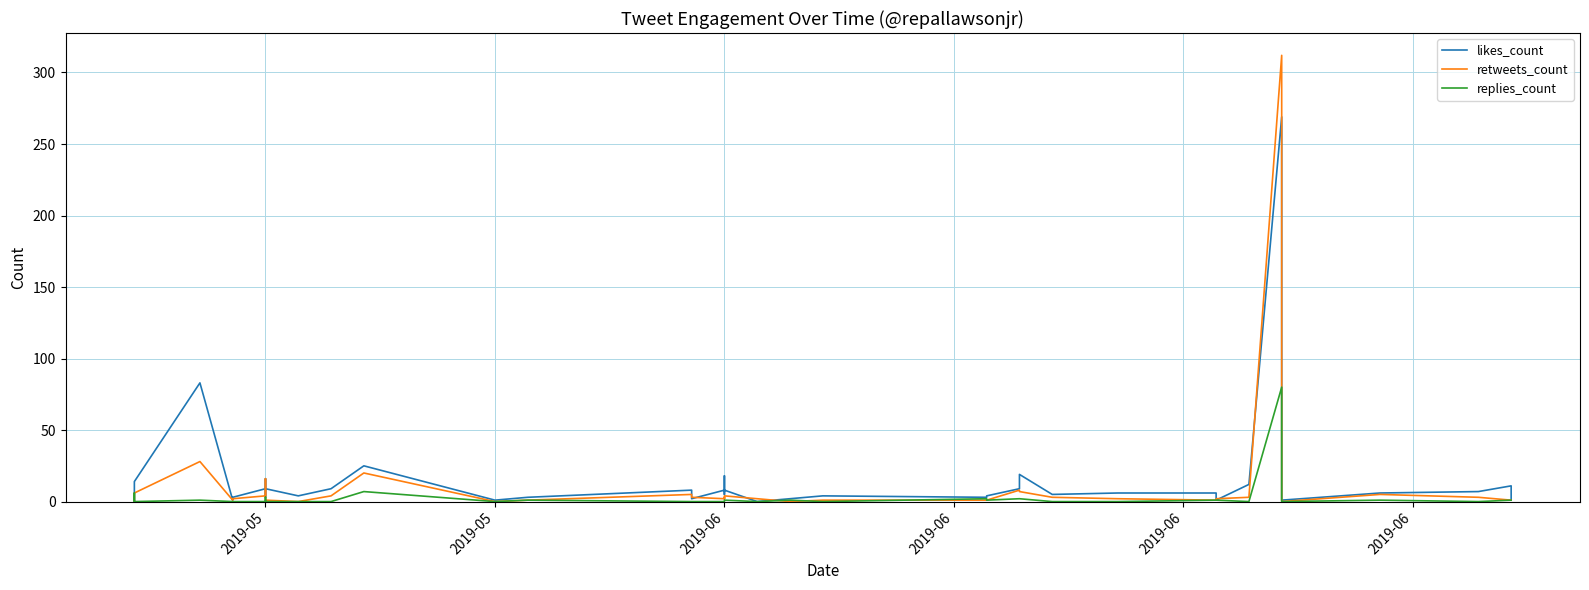

What is the total value across all series at 2019-05?

13